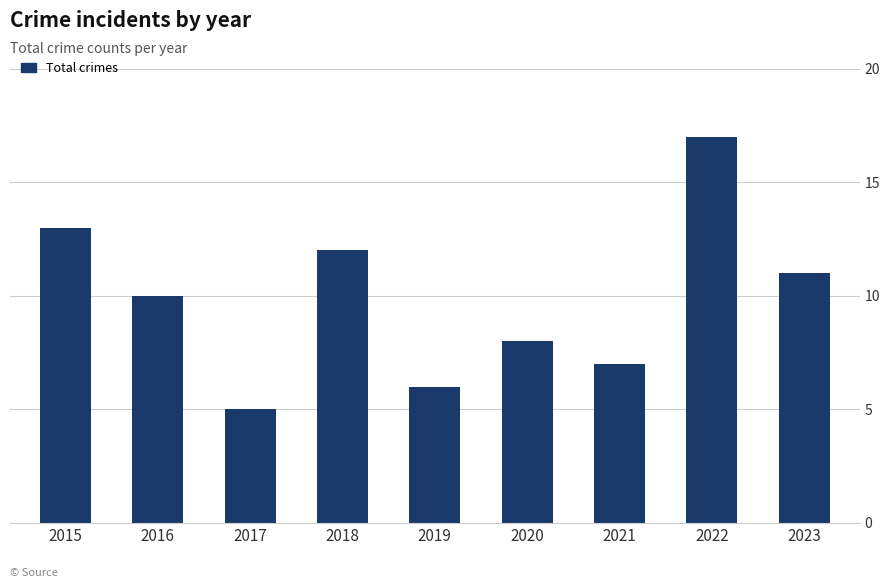

What is the minimum value shown in the chart?

5